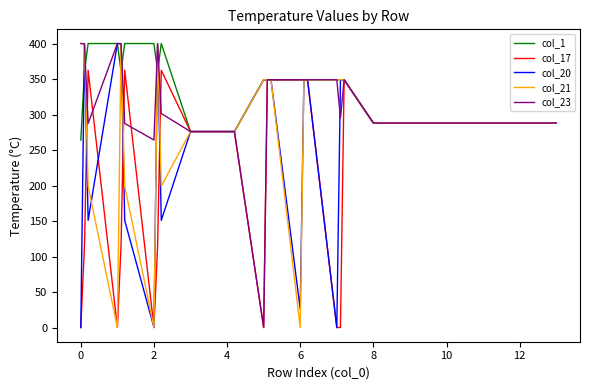

What is the highest value of the col_21 series?

400.0